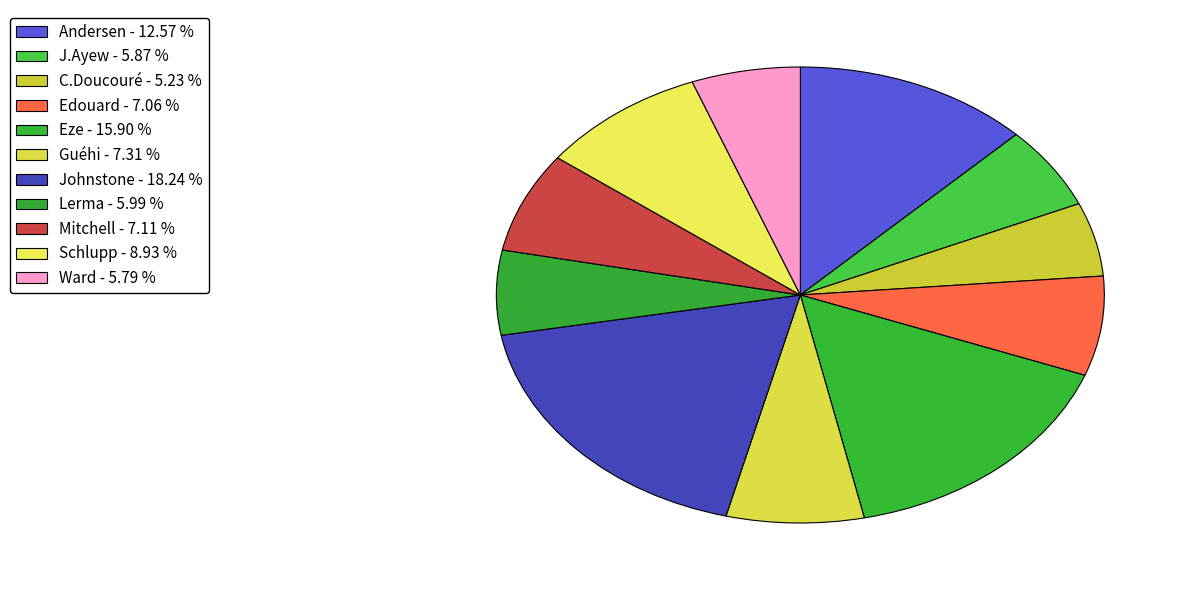

Count the number of slices in the pie.

11